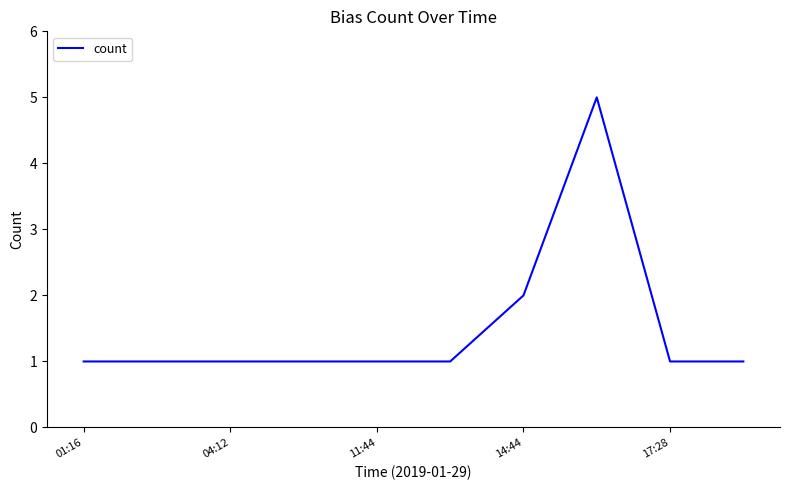

What is the greatest value displayed?

5